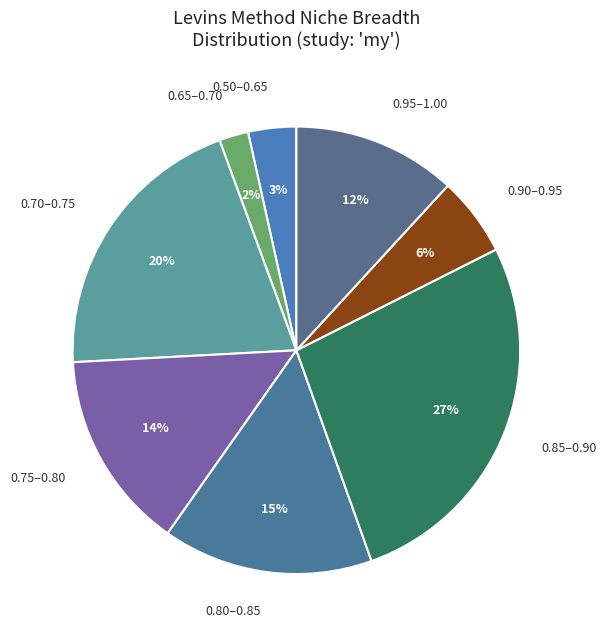

What is the smallest slice in the pie chart?

0.65–0.70